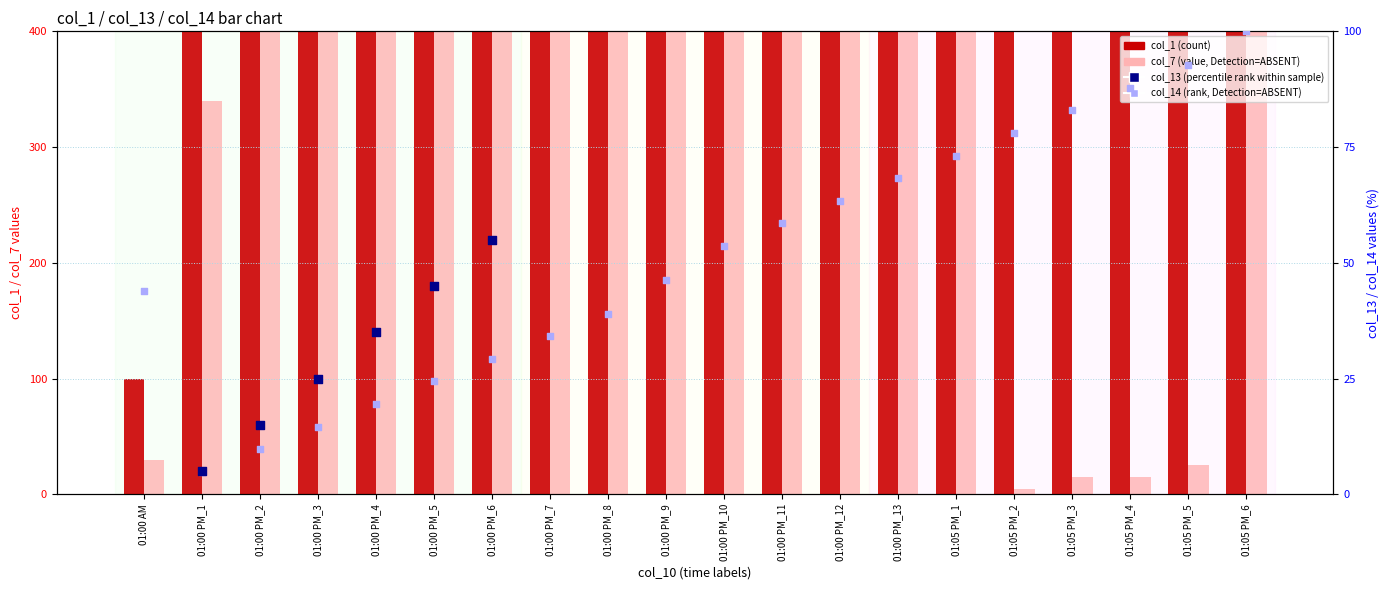

Is the value of col_7 (value, Detection=ABSENT) at 01:00 PM_12 greater than the value of col_14 (rank, Detection=ABSENT) at 01:00 PM_13?

Yes